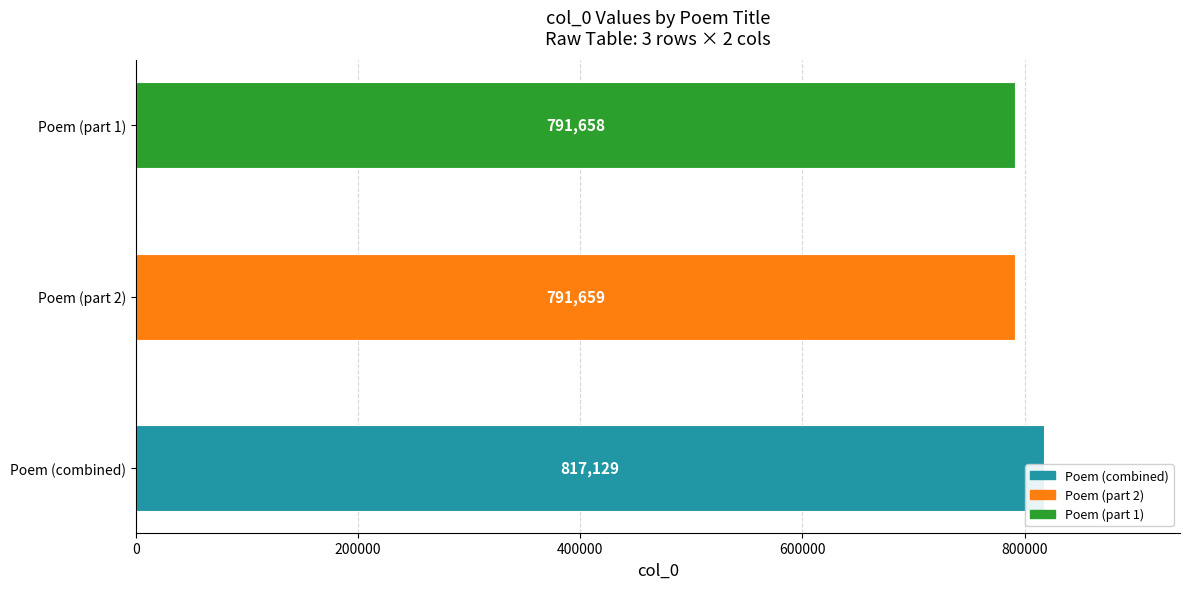

What is the smallest value displayed?

791658